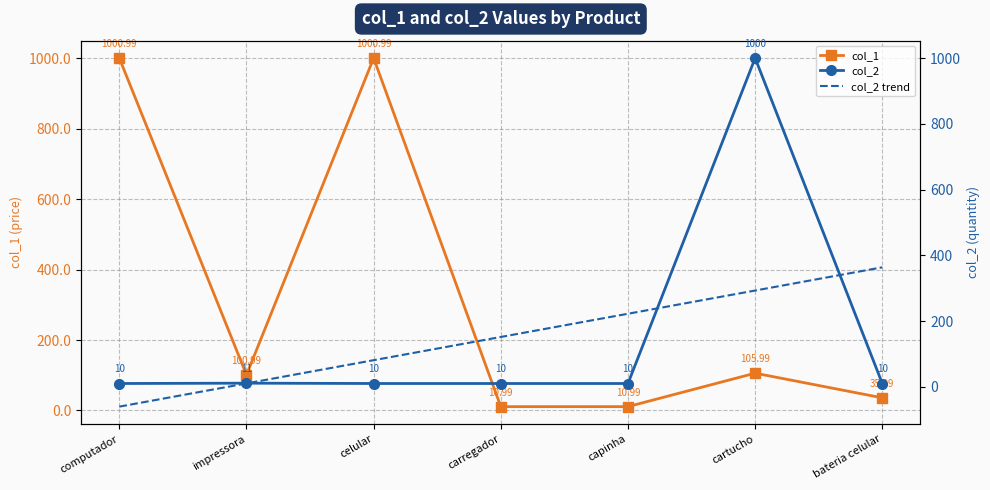

Where do col_2 trend and col_2 first cross each other?

impressora and celular